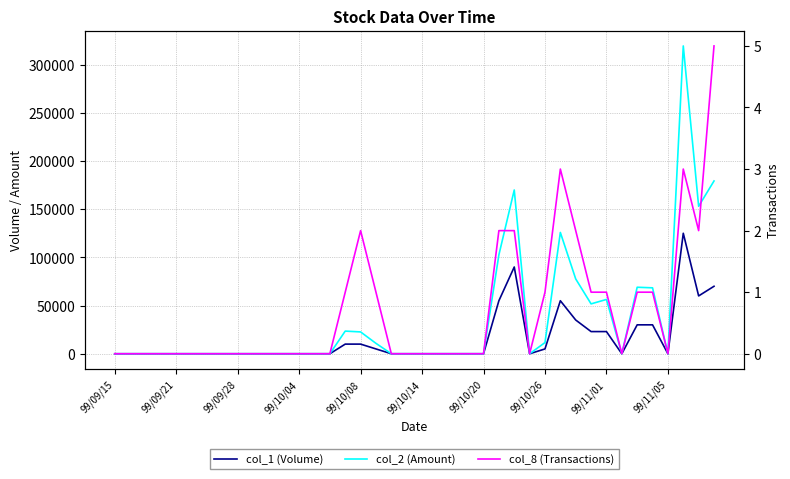

How many values in col_2 (Amount) are above zero?

15